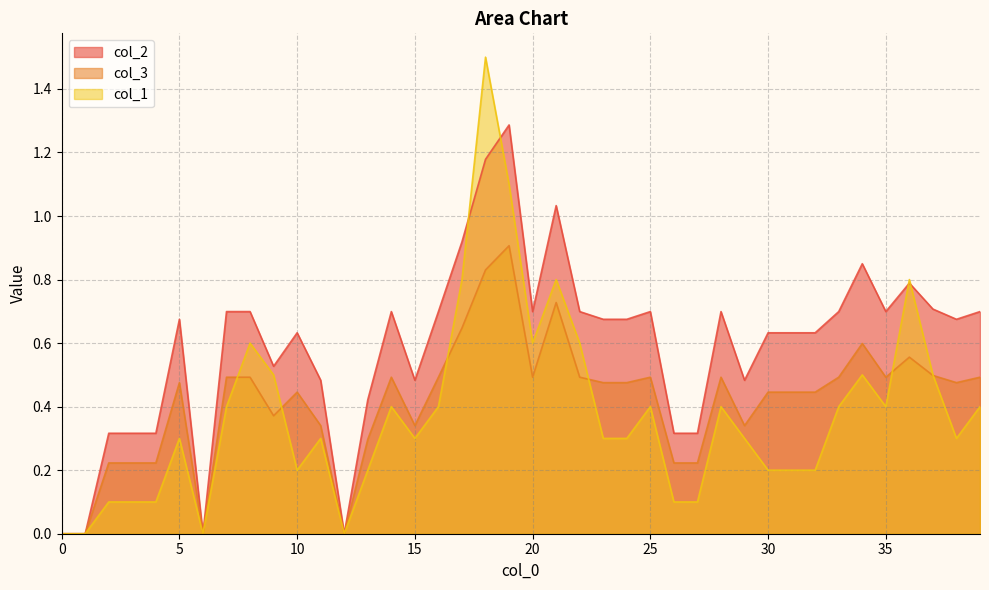

True or false: col_3 has more than 0 points higher than both neighbors.

True